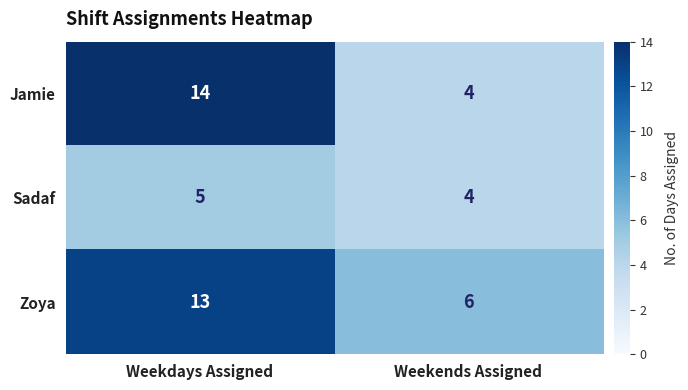

Which series changed the most between Weekdays Assigned and Weekends Assigned?

Jamie